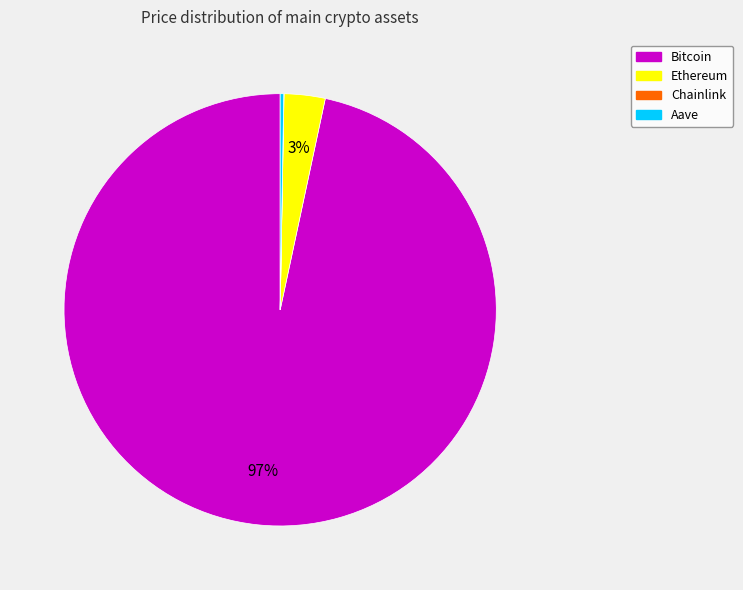

Is it true that Bitcoin is 97% of the pie?

True